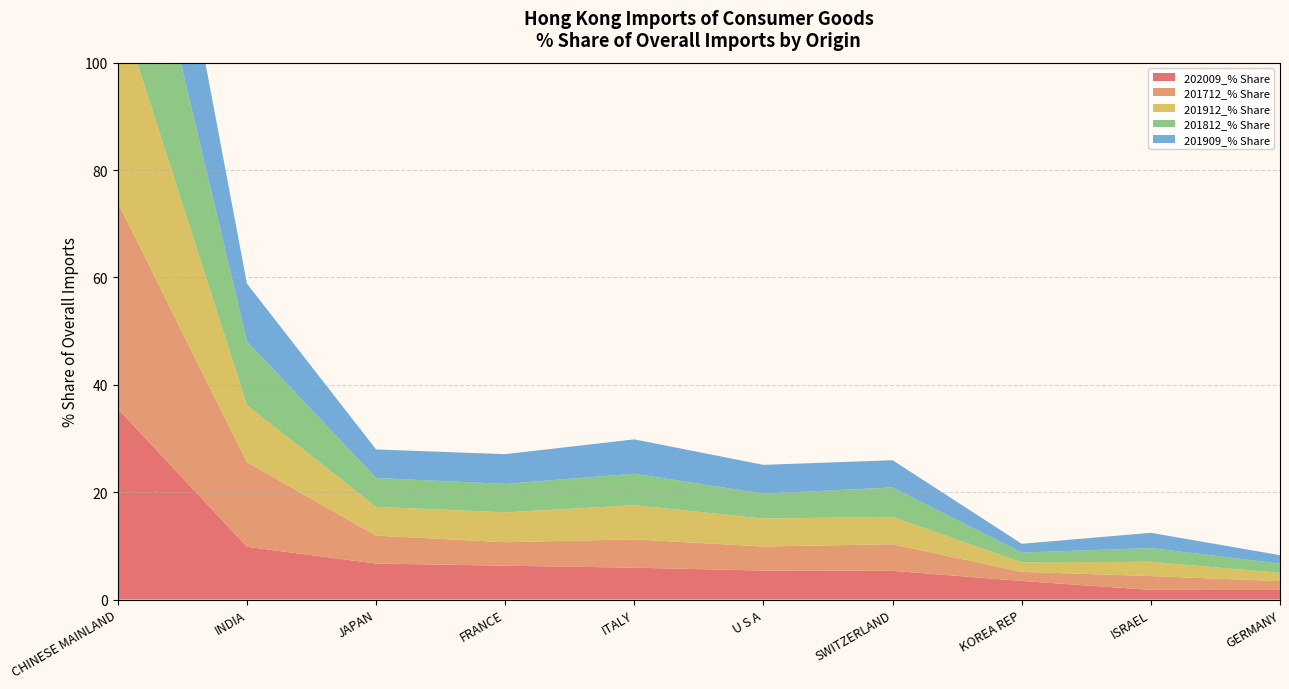

Reading left to right, list all the values displayed in this chart.

202009_% Share: CHINESE MAINLAND=35.5	INDIA=9.8	JAPAN=6.7	FRANCE=6.3	ITALY=5.9	U S A=5.4	SWITZERLAND=5.3	KOREA REP=3.5	ISRAEL=1.8	GERMANY=1.8
201712_% Share: CHINESE MAINLAND=38.4	INDIA=15.8	JAPAN=5.2	FRANCE=4.4	ITALY=5.3	U S A=4.5	SWITZERLAND=5.0	KOREA REP=1.7	ISRAEL=2.6	GERMANY=1.6
201912_% Share: CHINESE MAINLAND=37.3	INDIA=10.6	JAPAN=5.4	FRANCE=5.6	ITALY=6.4	U S A=5.2	SWITZERLAND=5.1	KOREA REP=1.8	ISRAEL=2.7	GERMANY=1.6
201812_% Share: CHINESE MAINLAND=38.1	INDIA=11.9	JAPAN=5.4	FRANCE=5.3	ITALY=5.9	U S A=4.6	SWITZERLAND=5.5	KOREA REP=1.8	ISRAEL=2.6	GERMANY=1.7
201909_% Share: CHINESE MAINLAND=37.2	INDIA=10.8	JAPAN=5.3	FRANCE=5.5	ITALY=6.4	U S A=5.4	SWITZERLAND=5.1	KOREA REP=1.6	ISRAEL=2.8	GERMANY=1.6